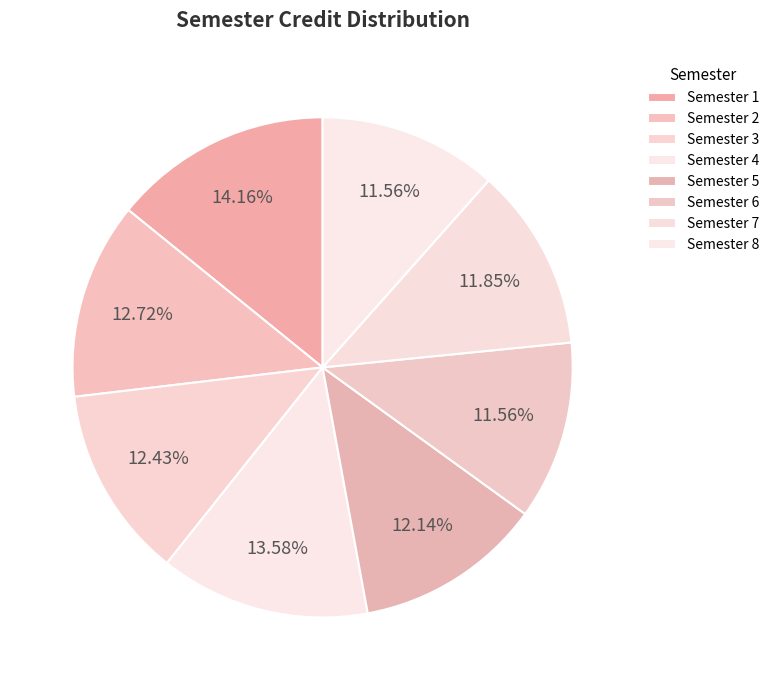

What is the total percentage of Semester 6 and Semester 7?

23.4%